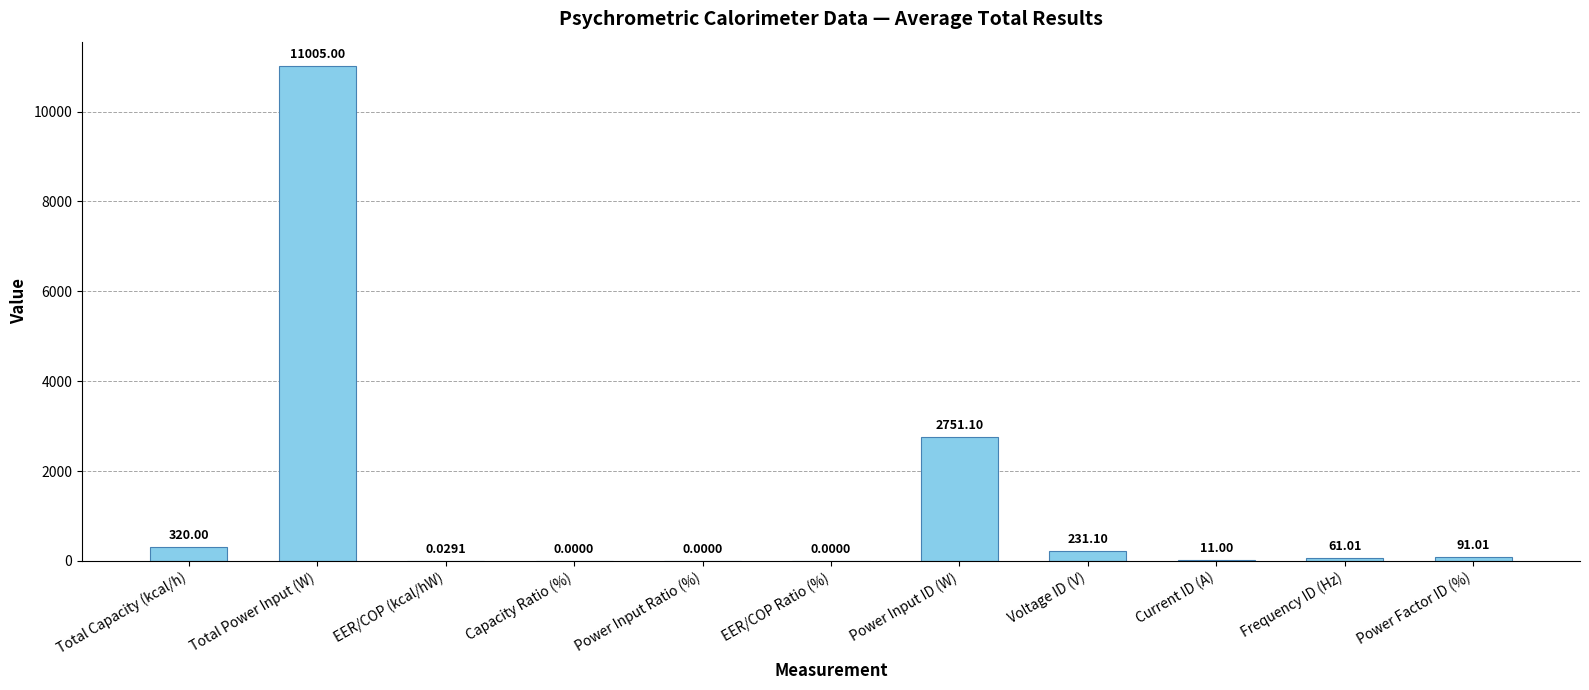

What is the sum of all values?

14470.2